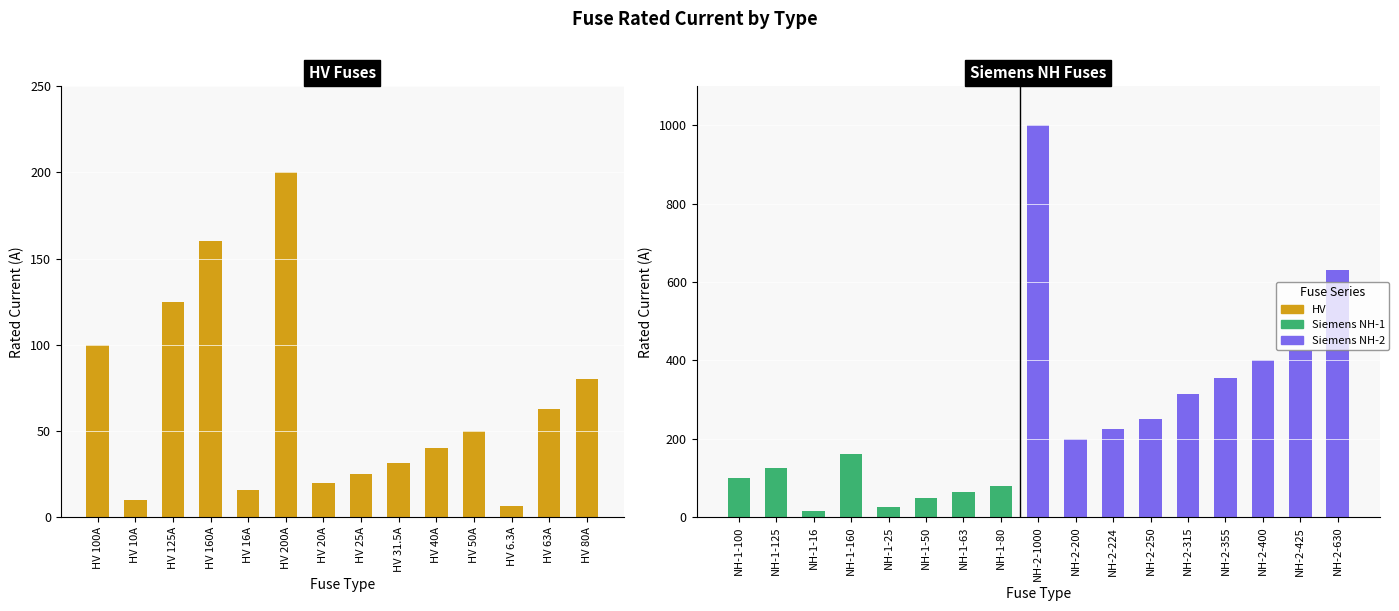

Approximately how many times larger is the value at HV 50A compared to HV 10A?

5.0